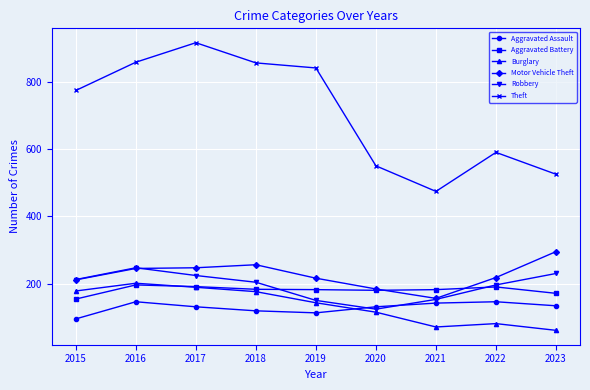

What is the total value across all series at 2015?

1624